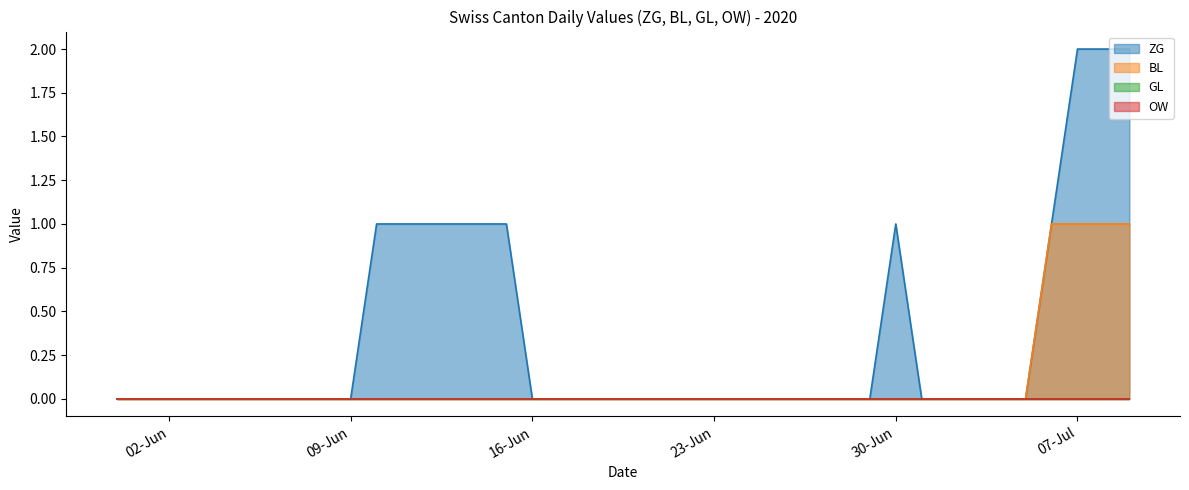

Which series has the widest spread of values?

ZG